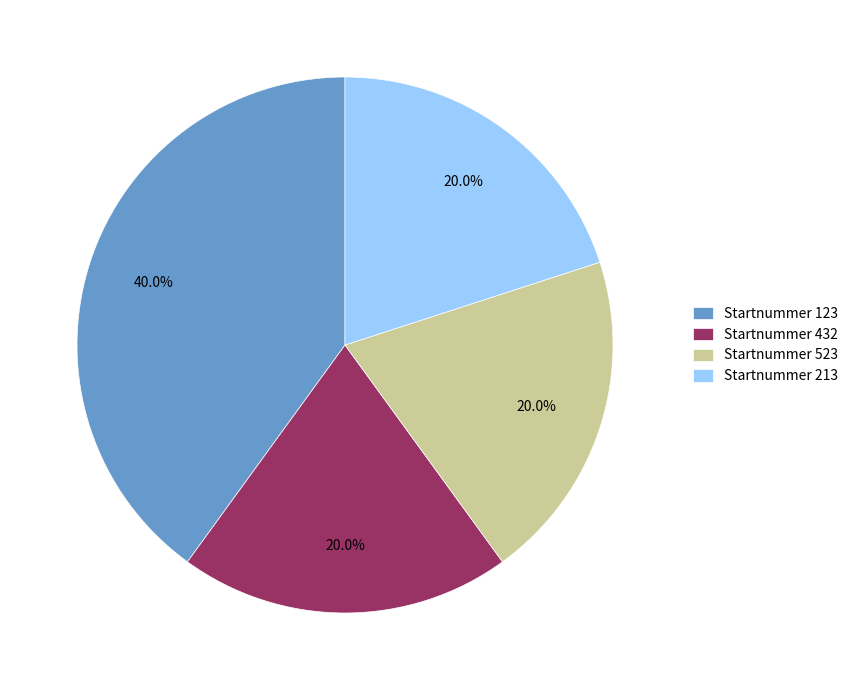

To the nearest percent, what is the difference between the largest and smallest slice percentages?

20%